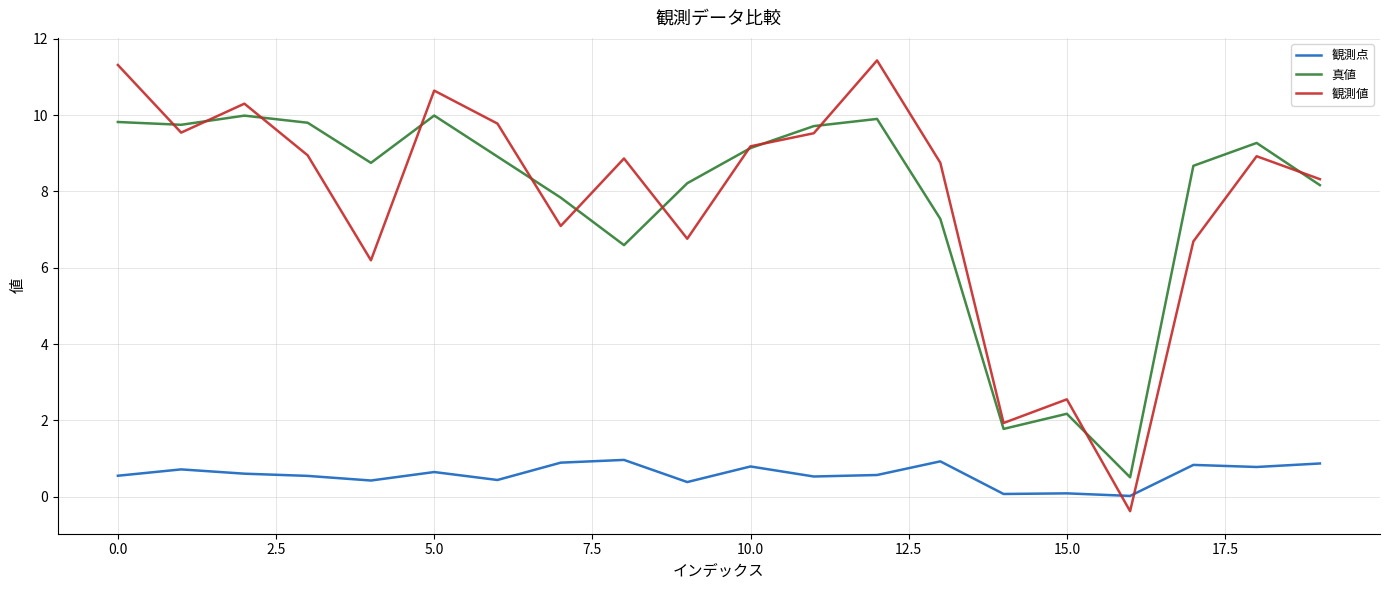

Which series has the widest spread of values?

観測値